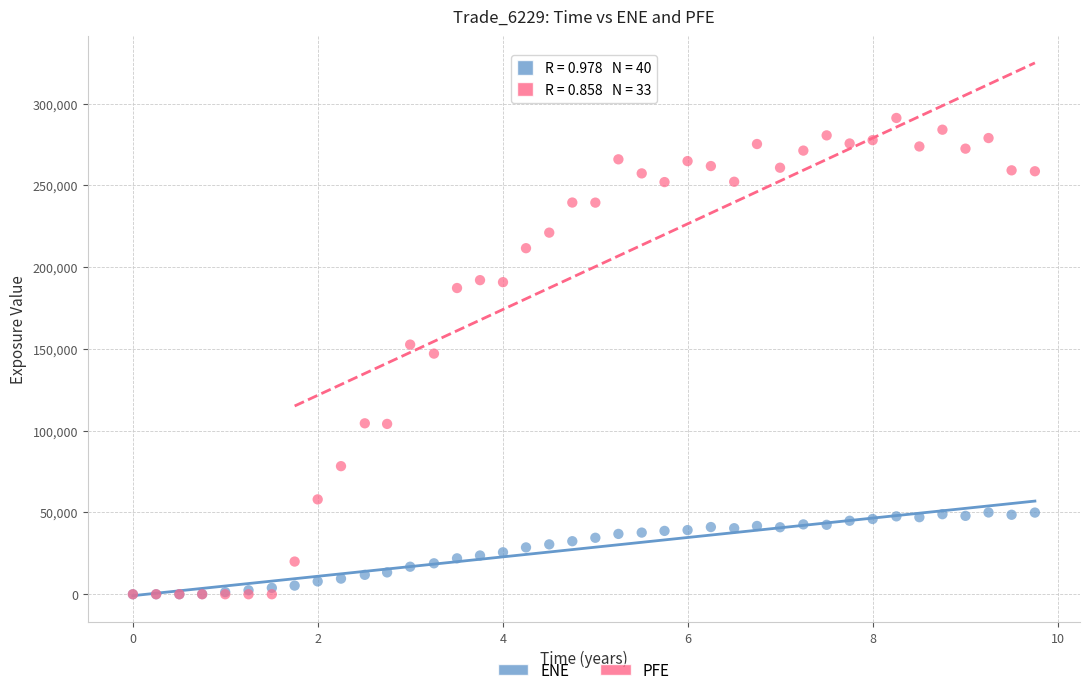

Which series contains the highest Y value?

PFE